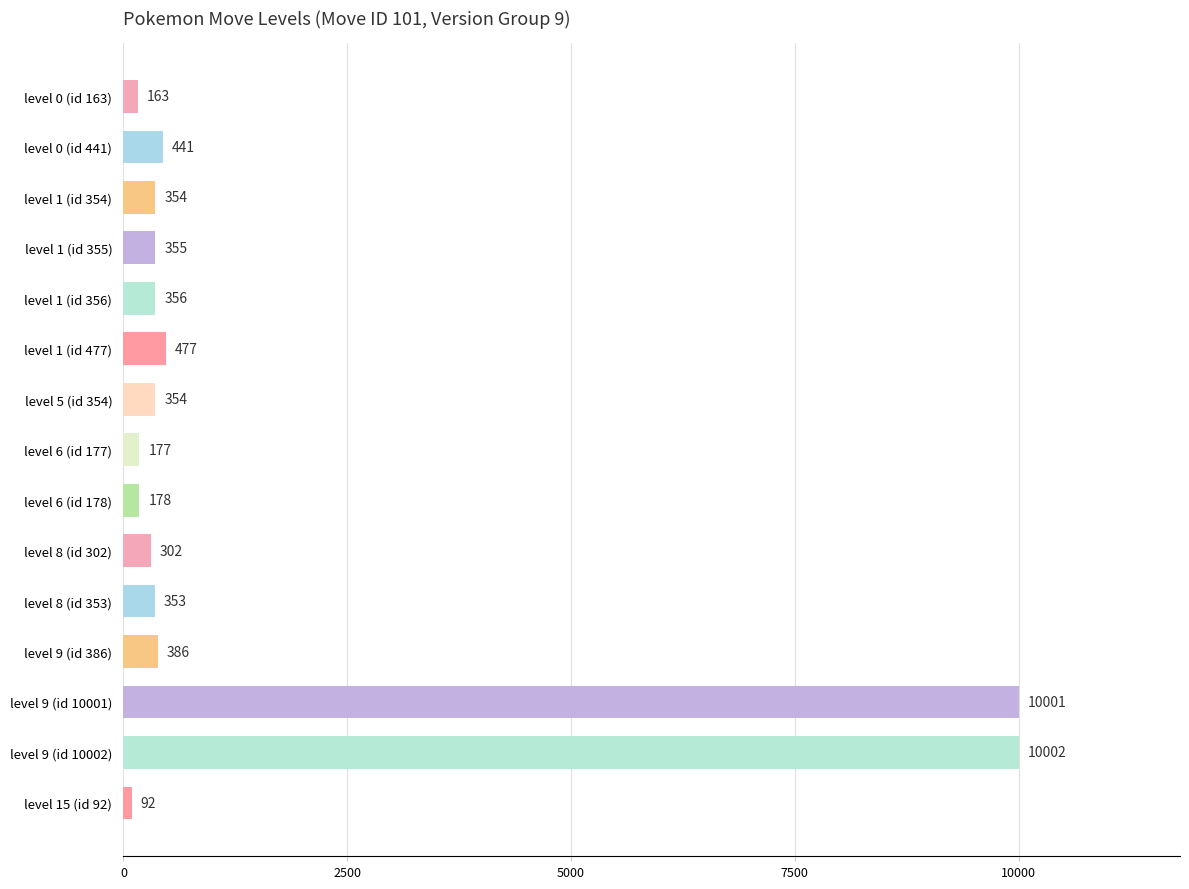

Are the bars horizontal?

Yes